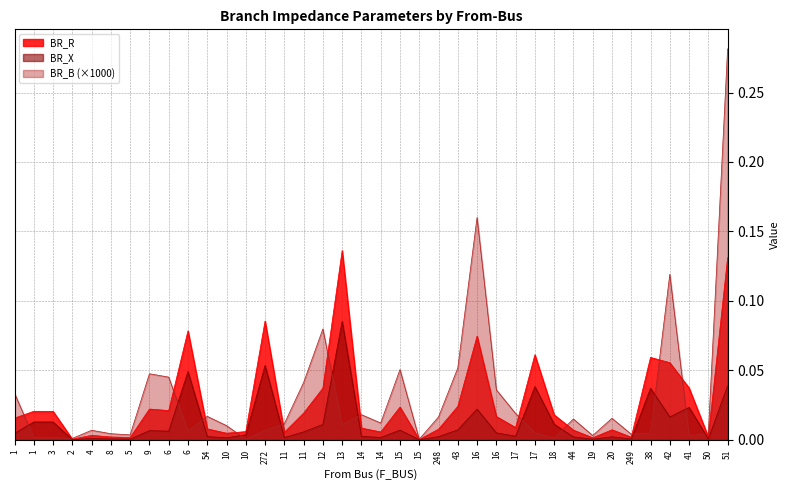

True or false: BR_R and BR_B cross at least once.

True